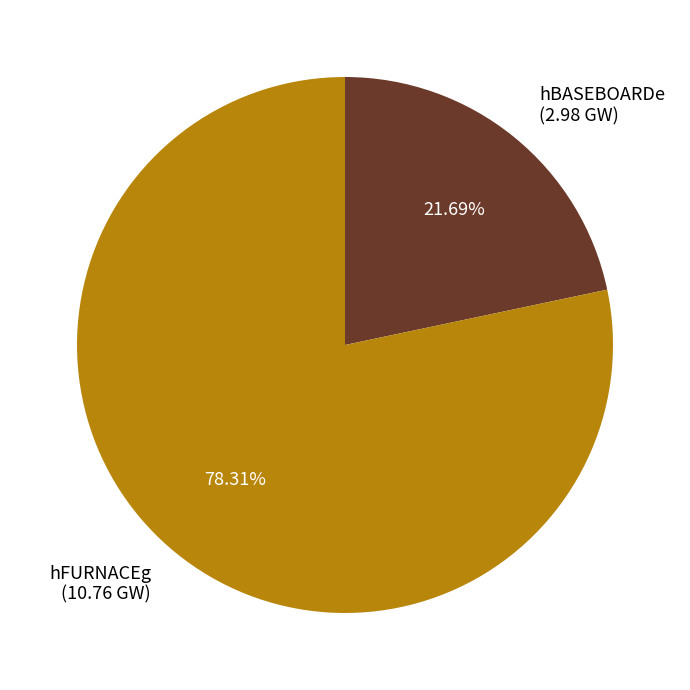

To the nearest percent, what is the combined percentage of hBASEBOARDe and hFURNACEg?

100%